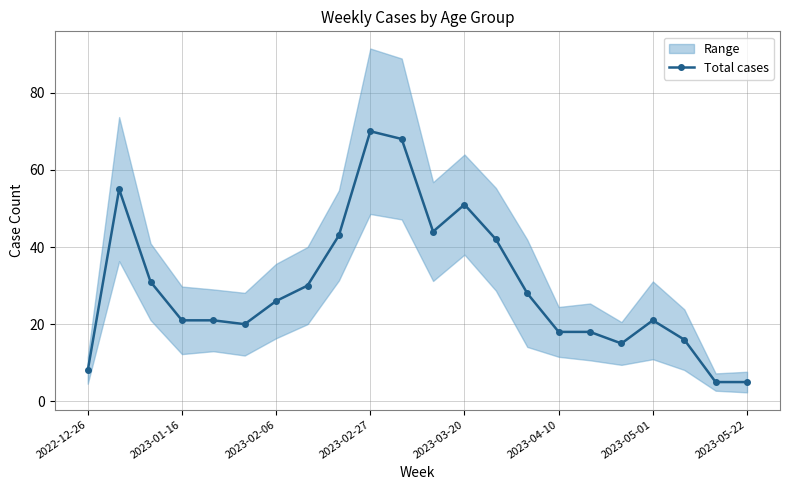

True or false: Total cases has more than 0 interior local peaks.

True